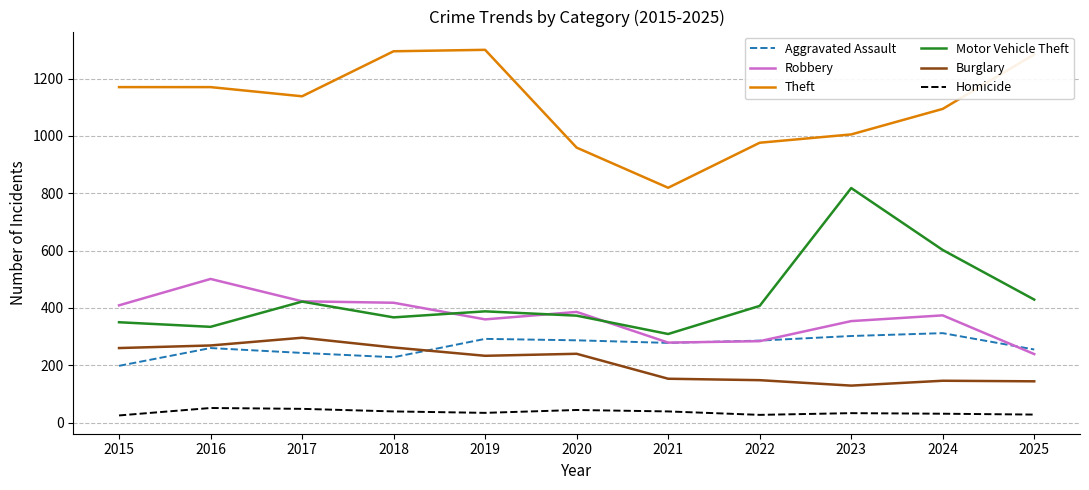

True or false: Theft has a value of 976 at 2022.

True